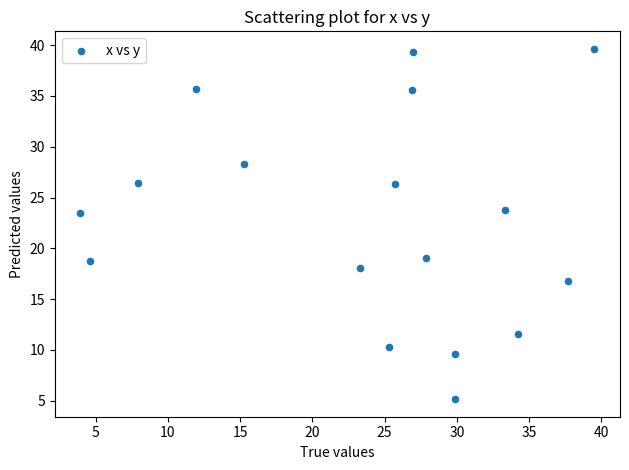

What is the range of X values (max minus min)?

35.6